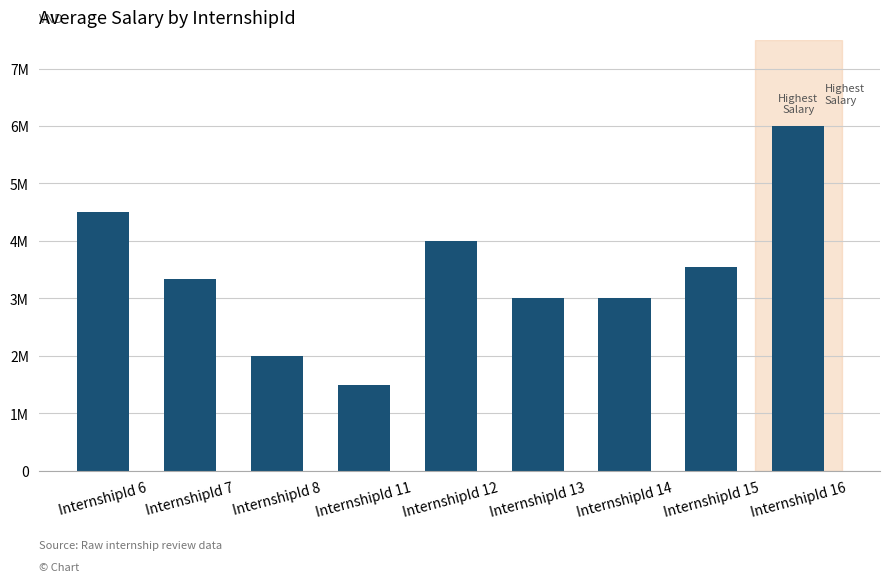

Are the bars horizontal?

No